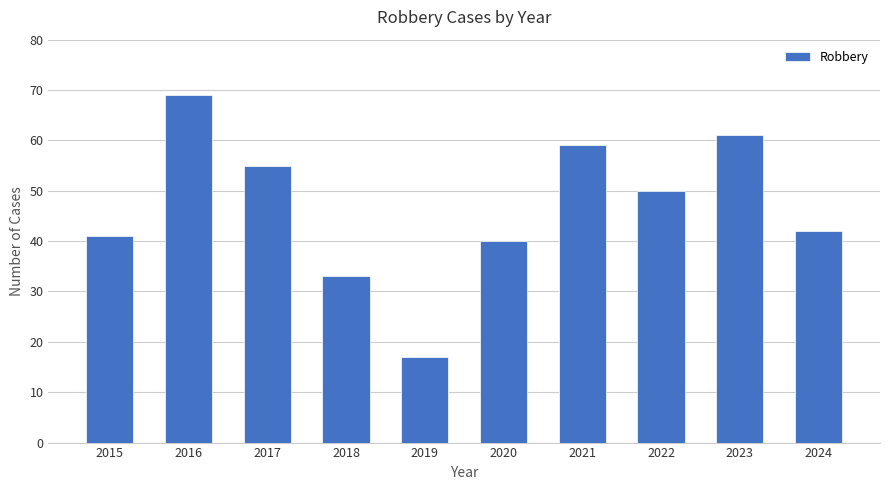

List the labels in order of value, largest first.

2016, 2023, 2021, 2017, 2022, 2024, 2015, 2020, 2018, 2019